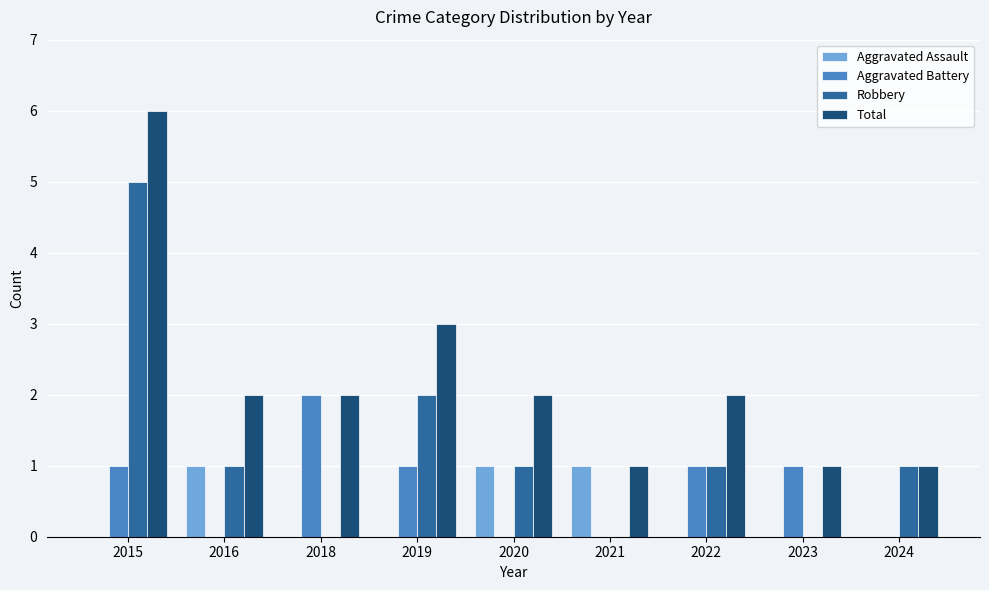

How many groups of bars are there?

9